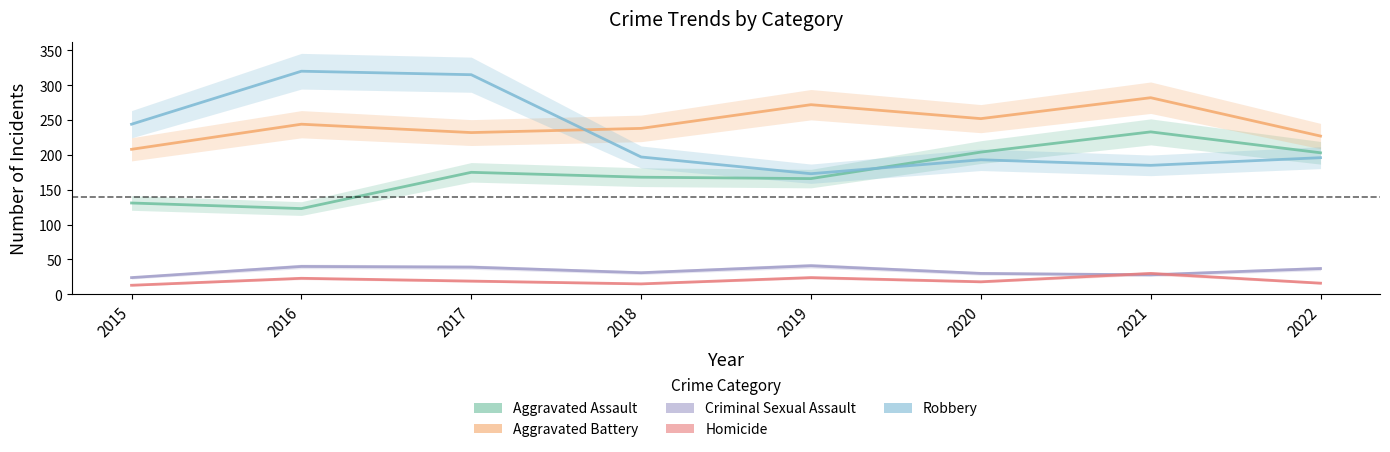

What is the minimum value for Criminal Sexual Assault?

24